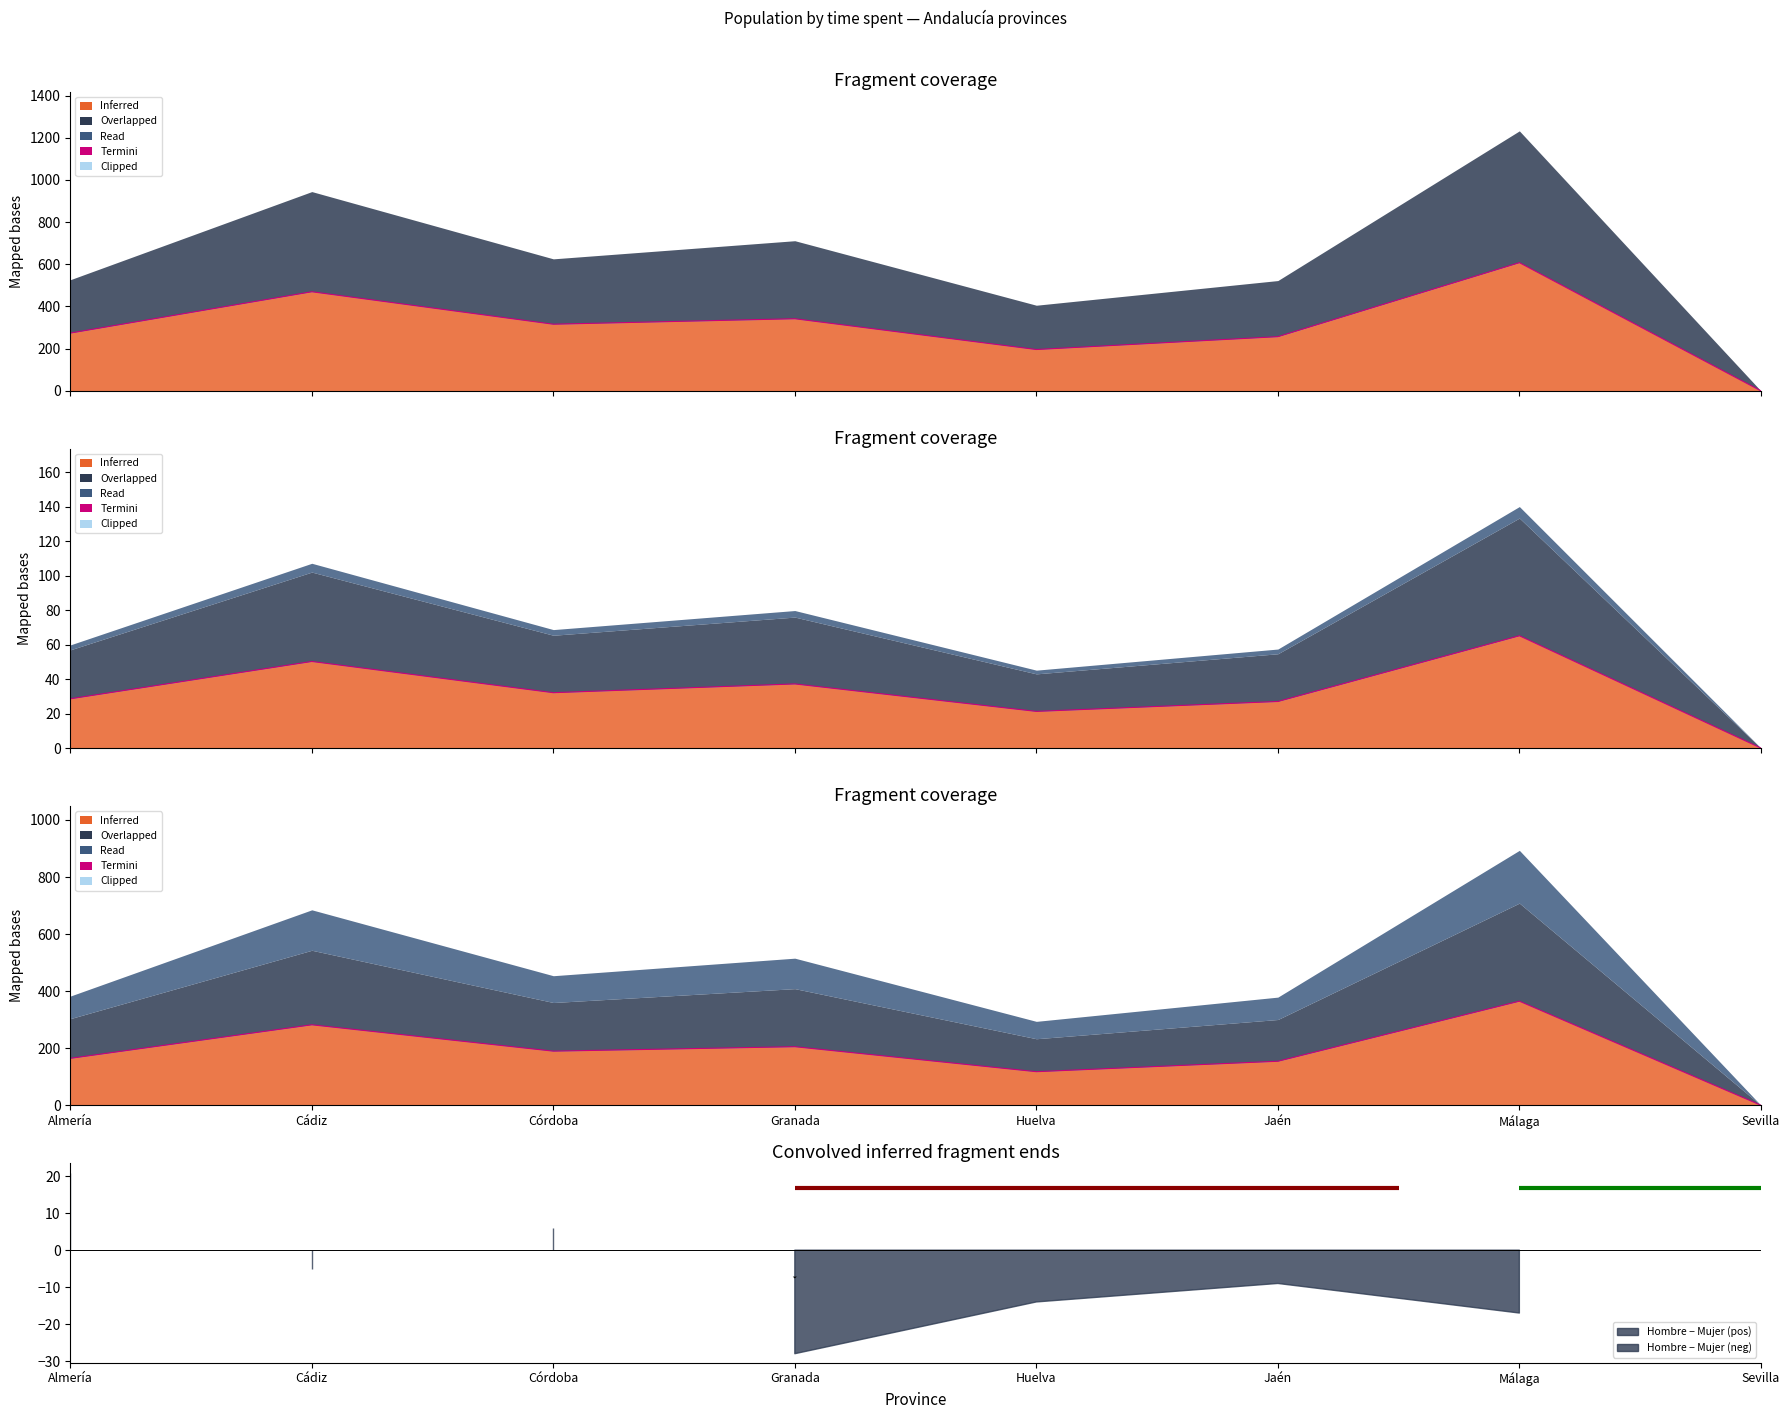

Which has a higher value, Sevilla or Jaén?

Jaén